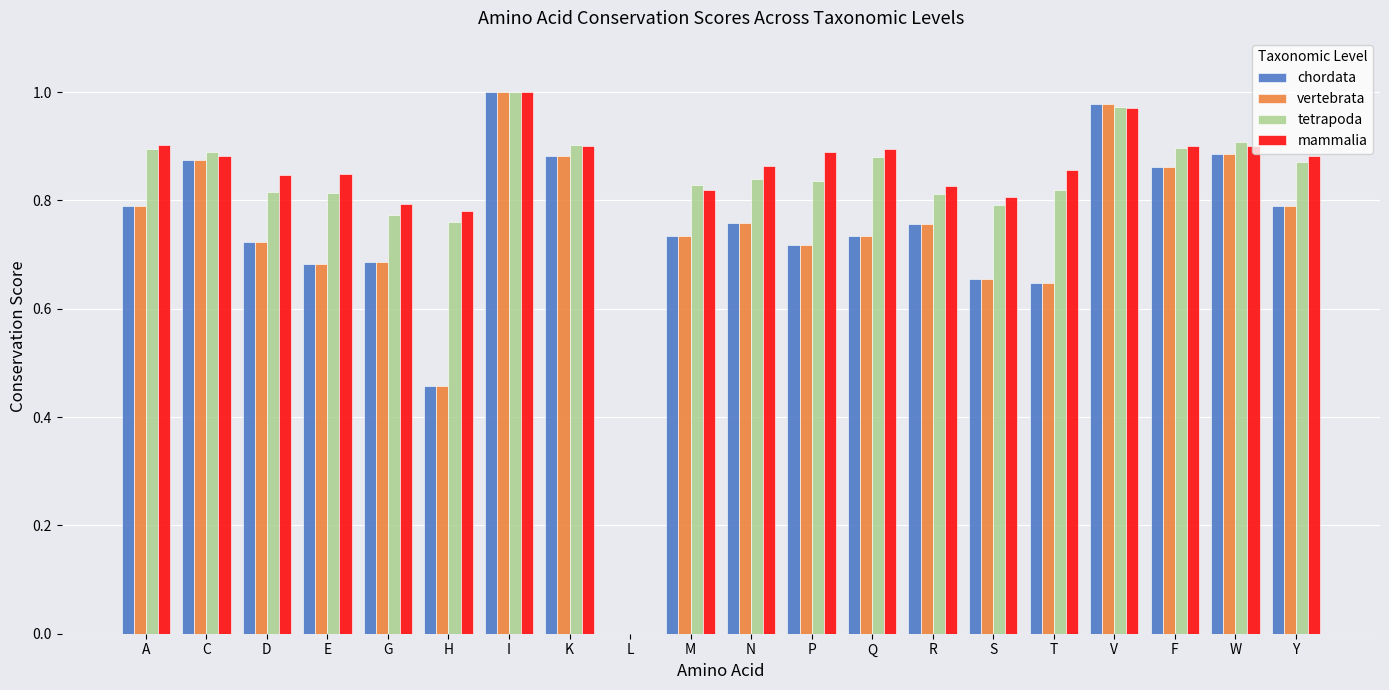

At which category is the sum across all series the highest?

I